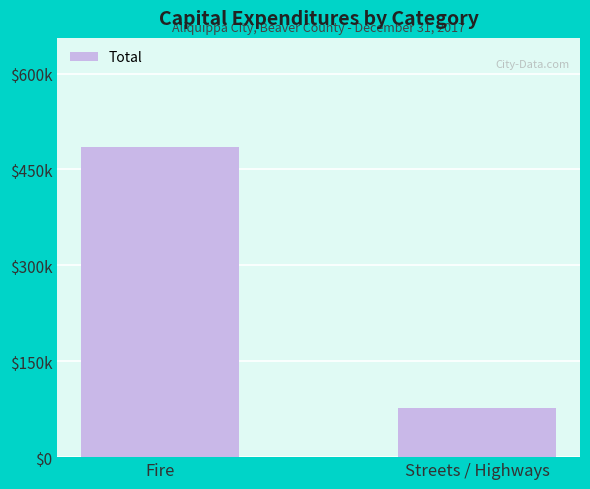

What is the average value?

281502